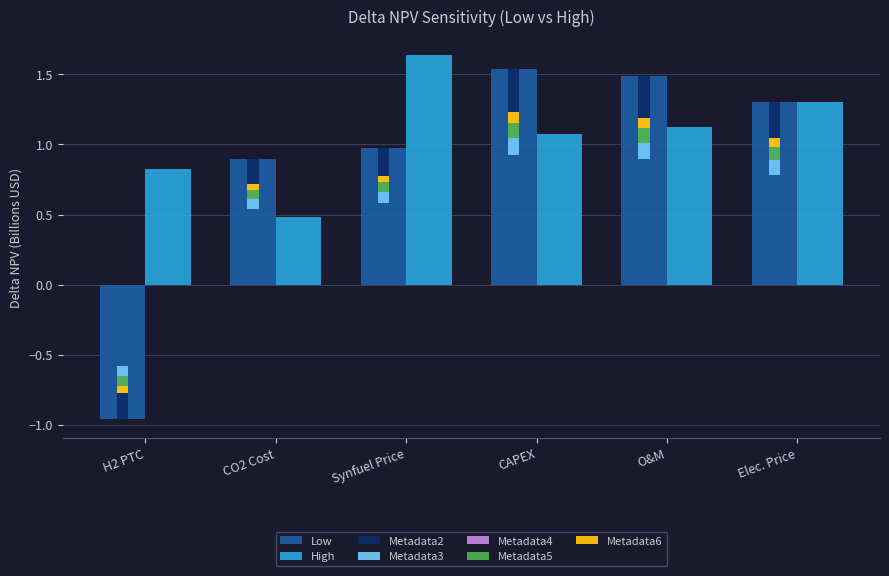

Count the number of categories in the chart.

6